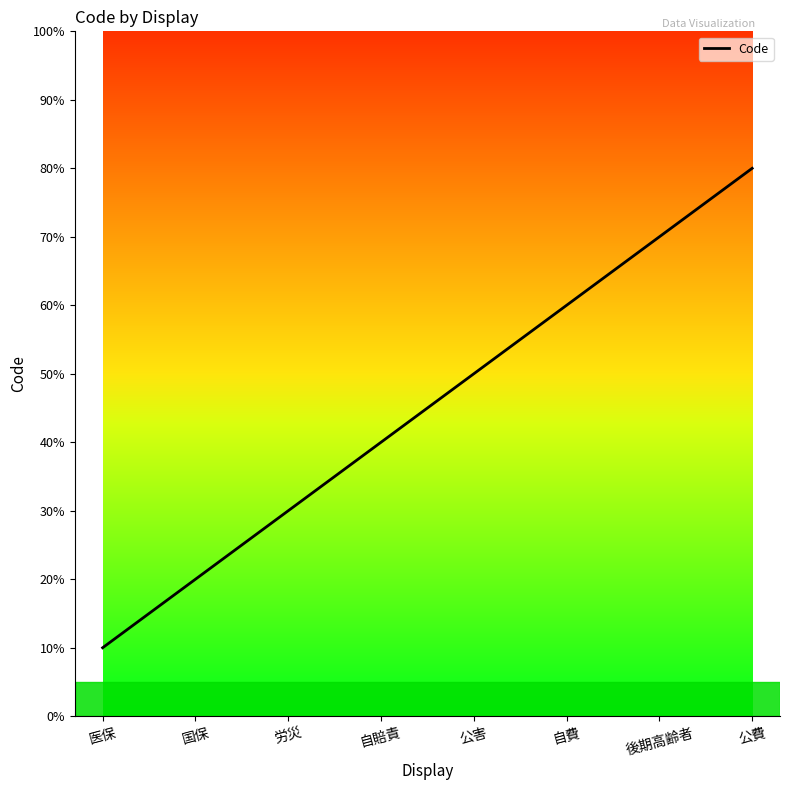

Which has a higher value, 国保 or 自費?

自費